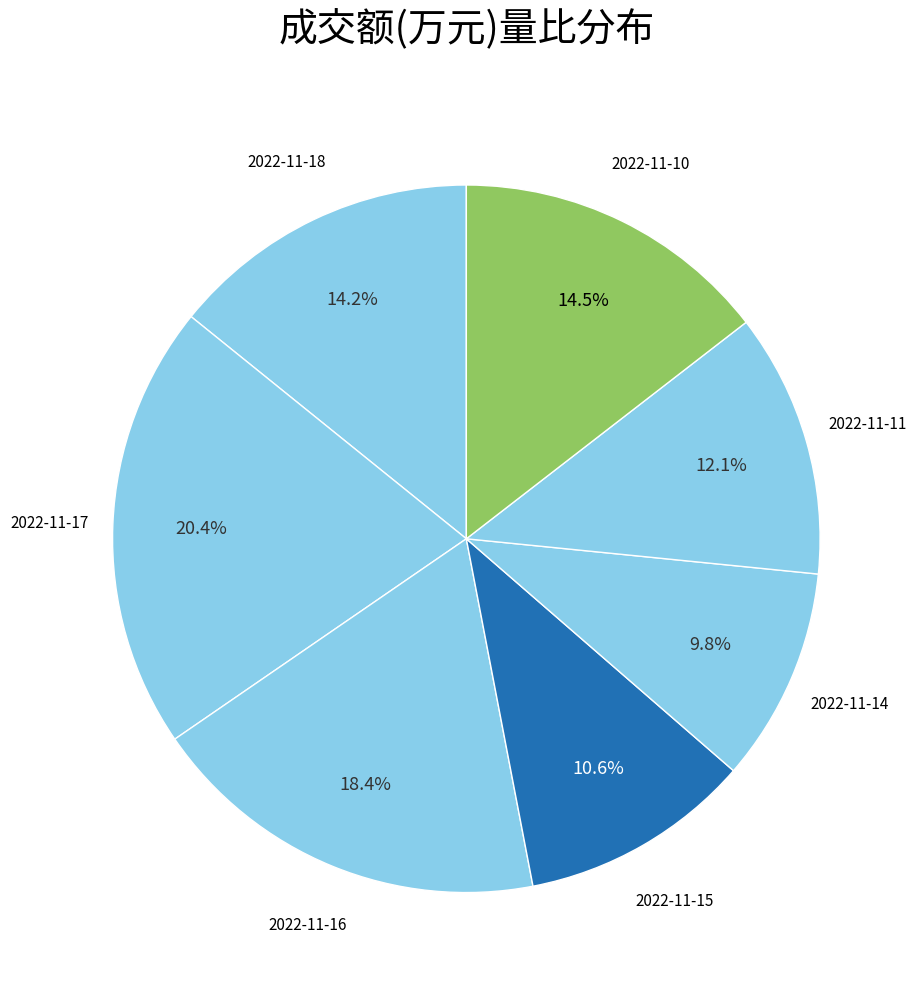

How many segments does this pie chart have?

7